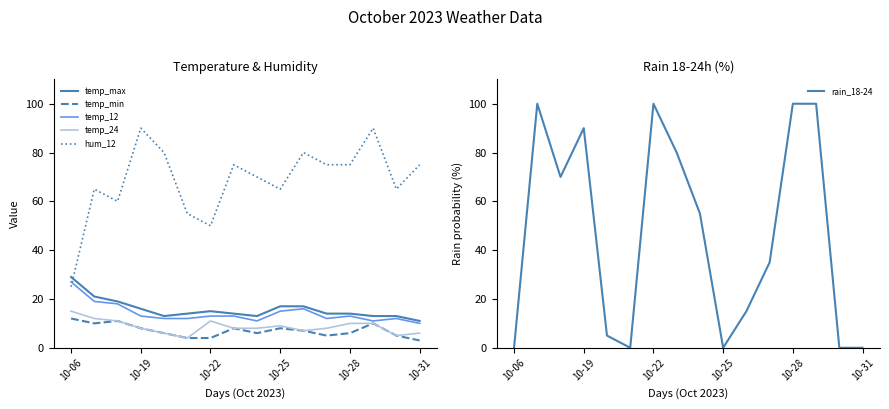

What is the sum of all temp_12 values?

227